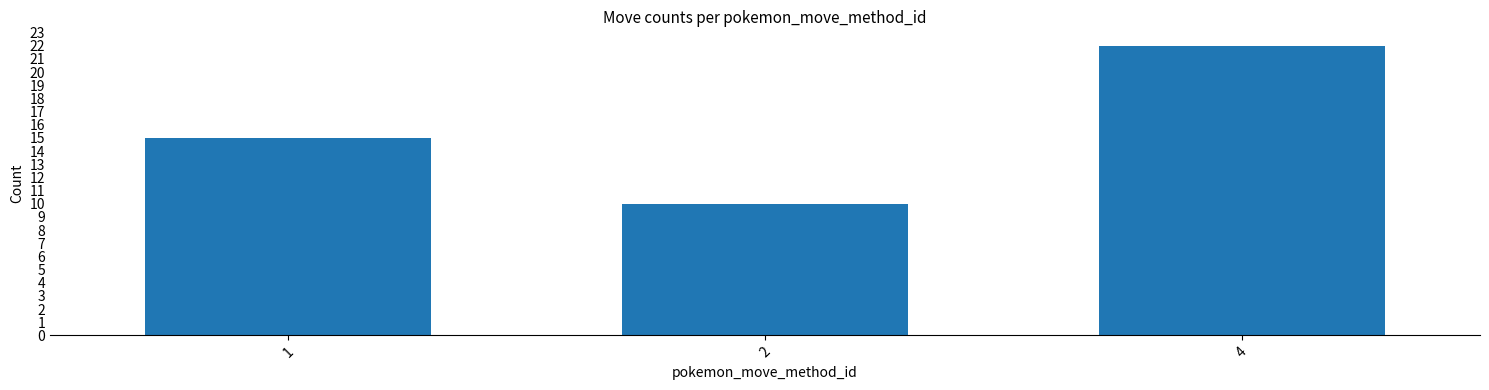

Reading right to left, list all the values displayed in this chart.

22	10	15